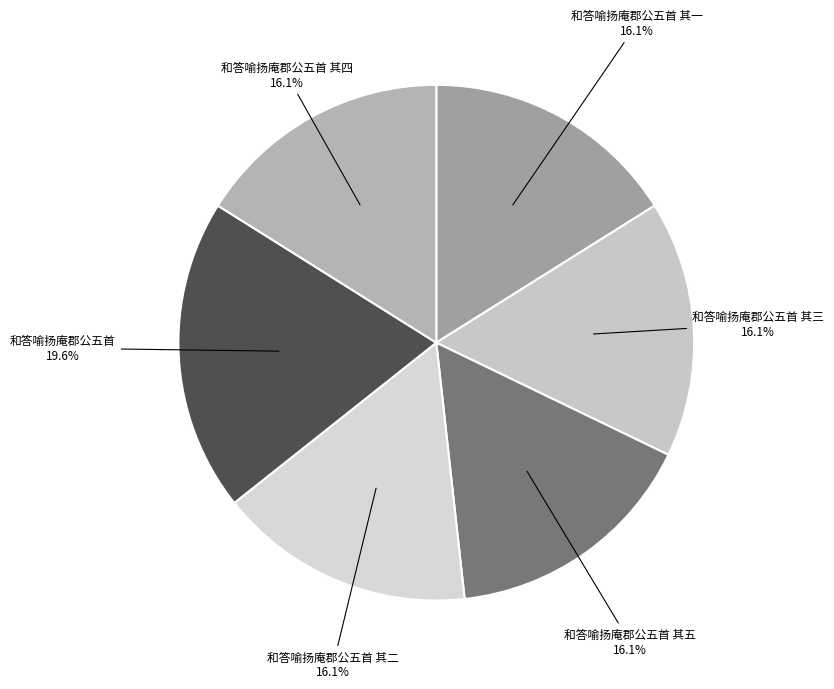

Count the number of slices in the pie.

6